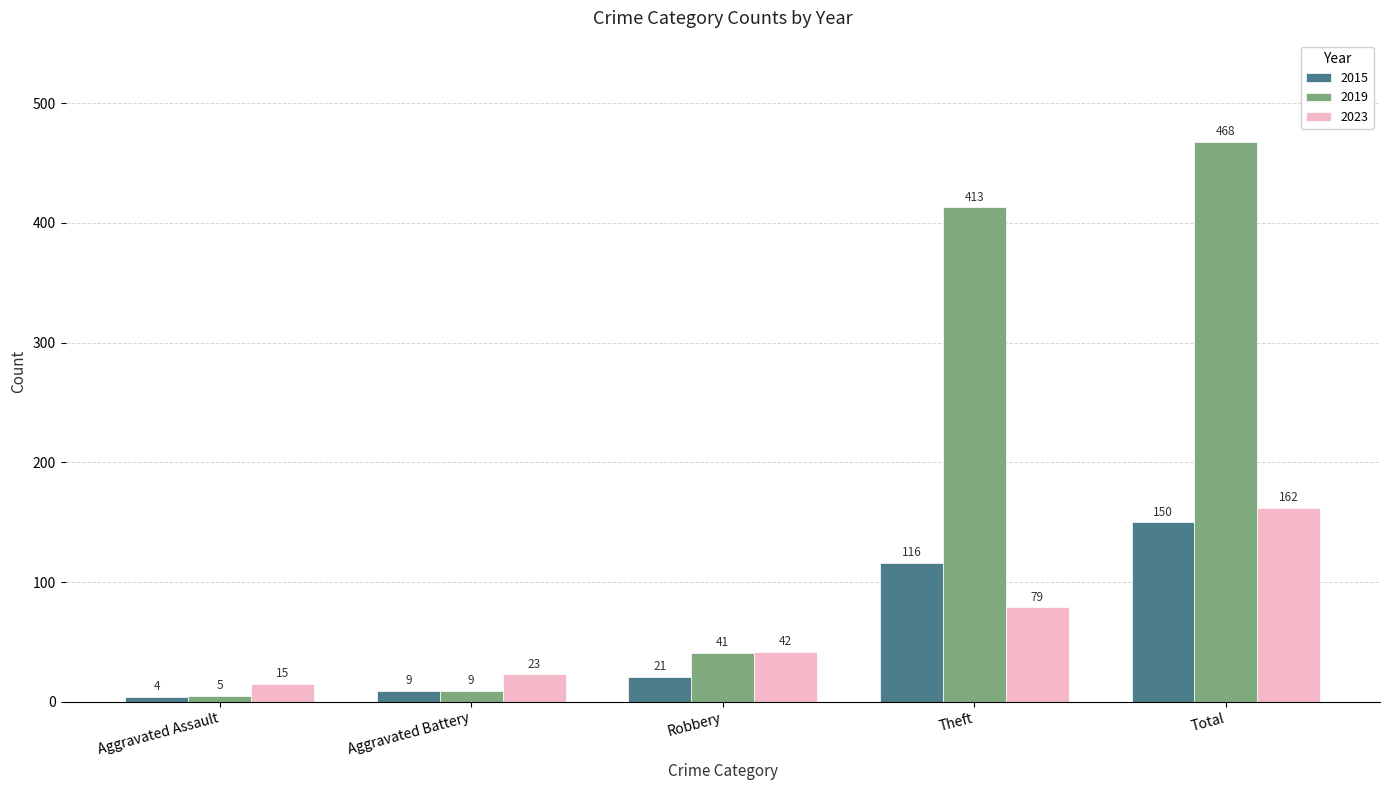

What is the label of the 5th bar from the right?

Aggravated Assault